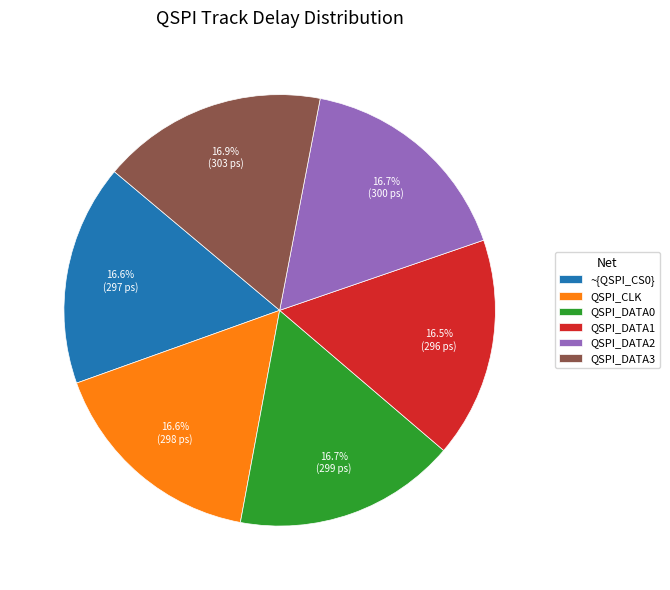

Does any single category account for the majority?

No